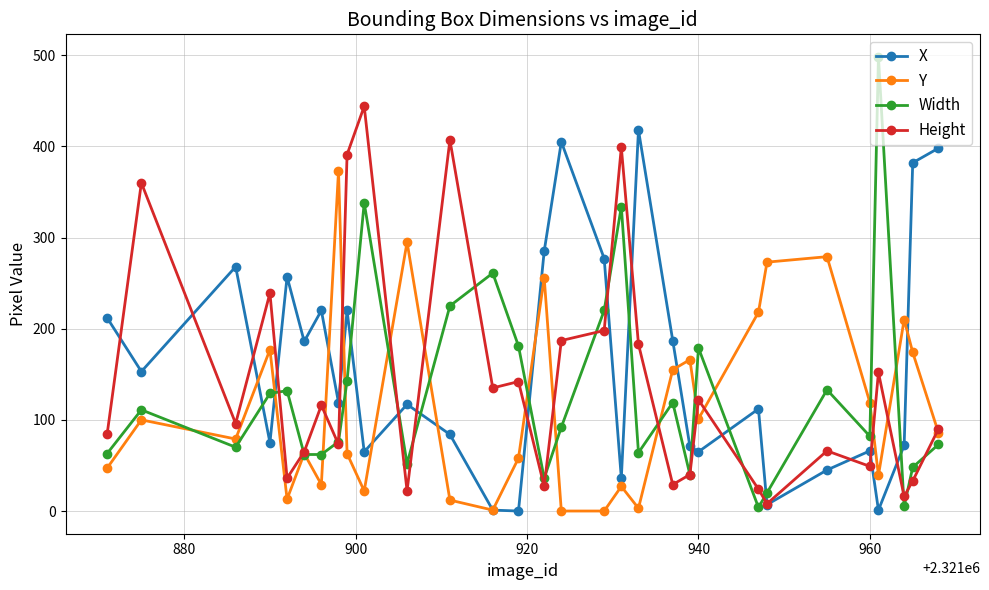

Which series has the largest range (max minus min)?

Width